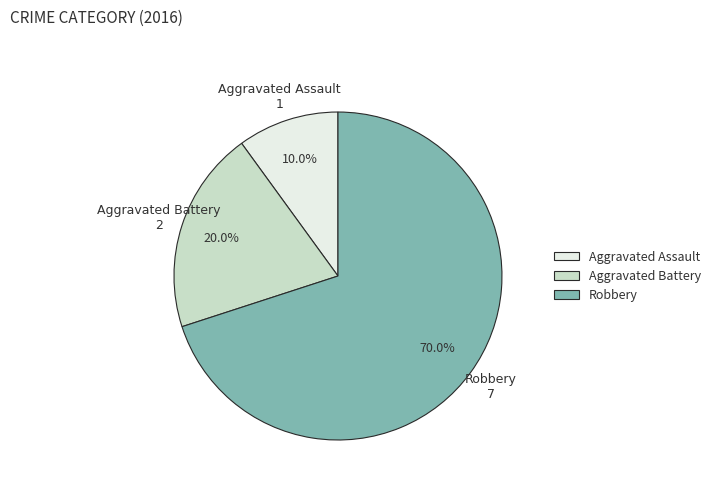

Which slice is the largest?

Robbery